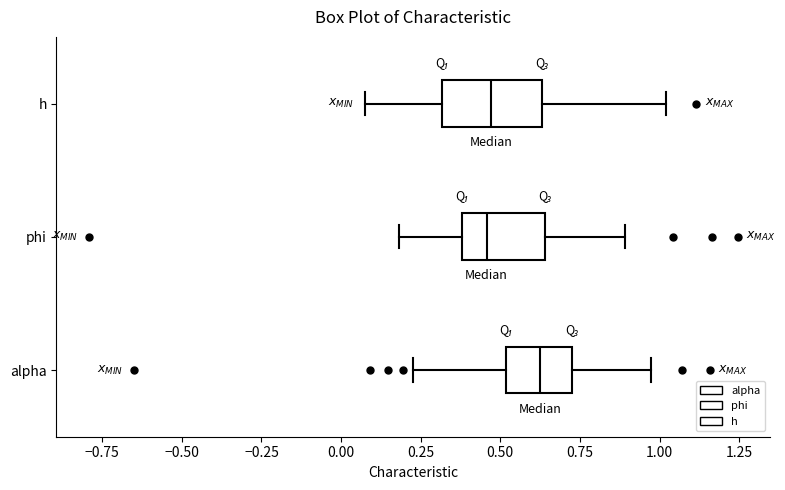

Where is the right edge of the box for alpha on the x-axis? The values are not printed on the chart, so give them approximately, as read against the axis.

0.75